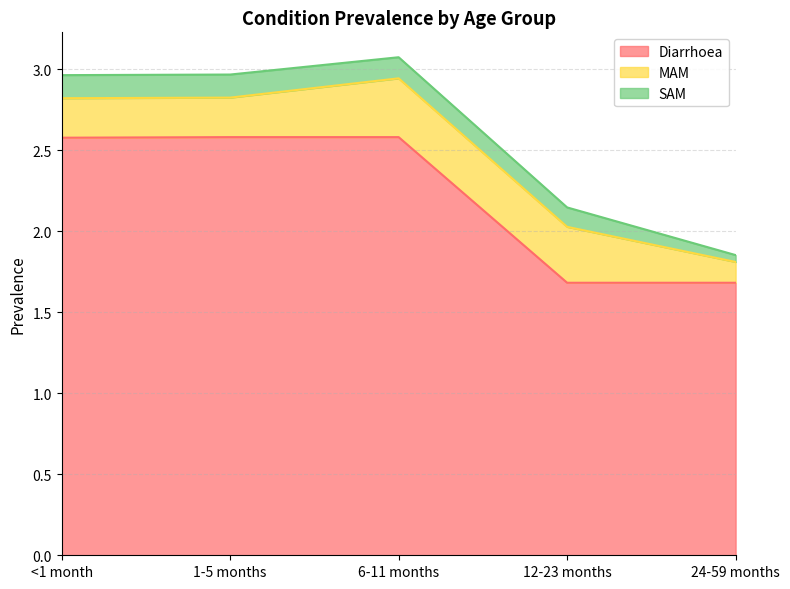

Does the chart have visible grid lines?

Yes